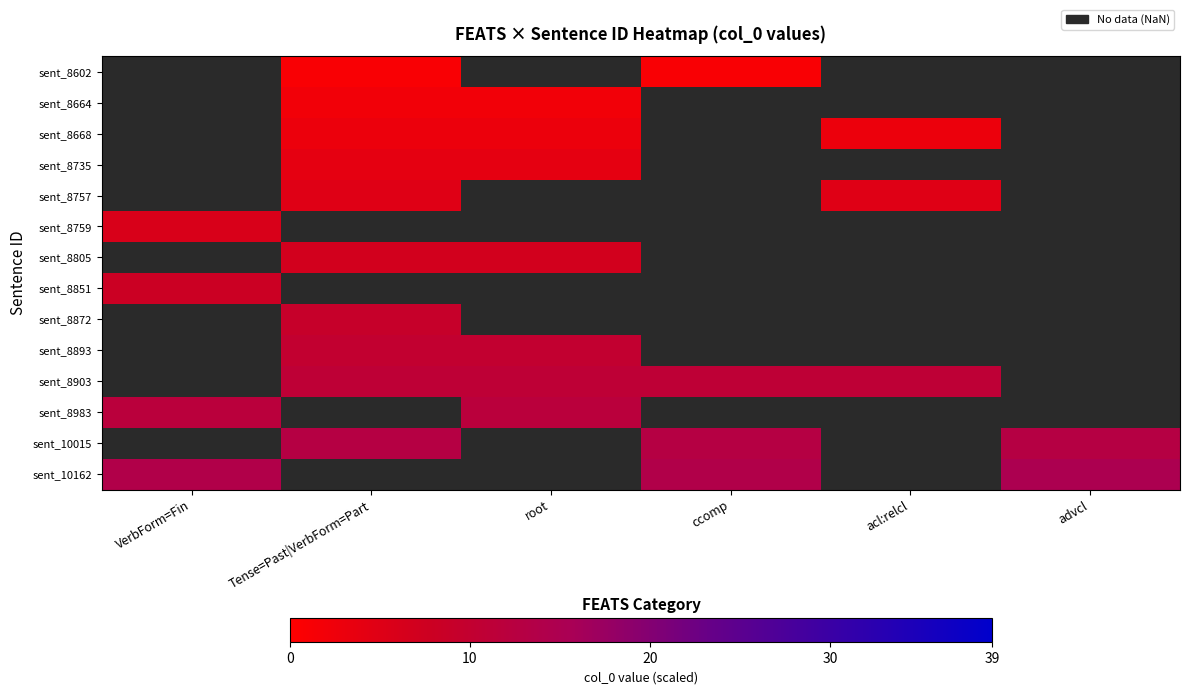

Which has a higher value, Tense=Past|VerbForm=Part or acl:relcl?

acl:relcl